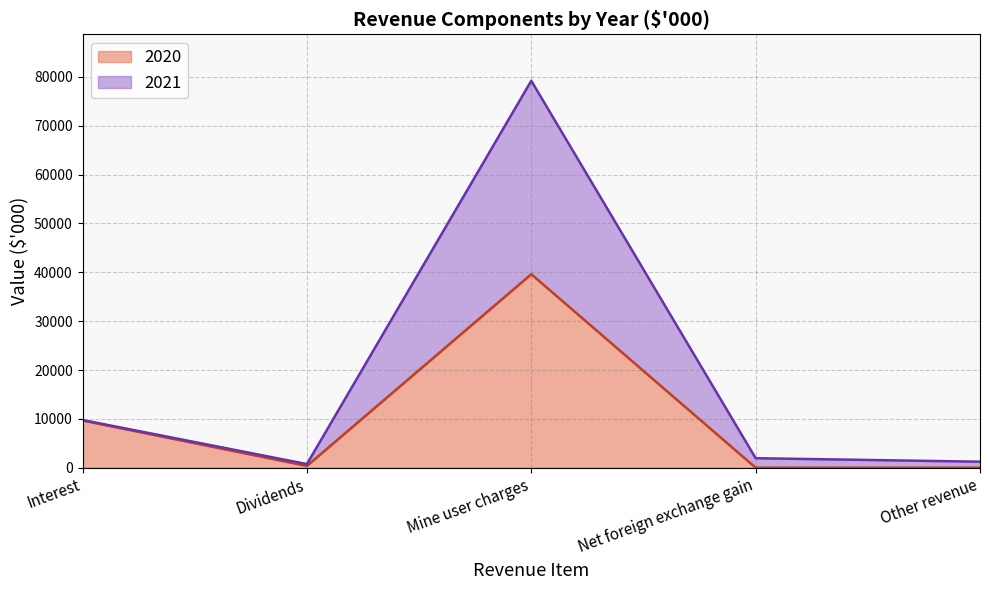

At which category does 2021 reach its first local valley?

Dividends